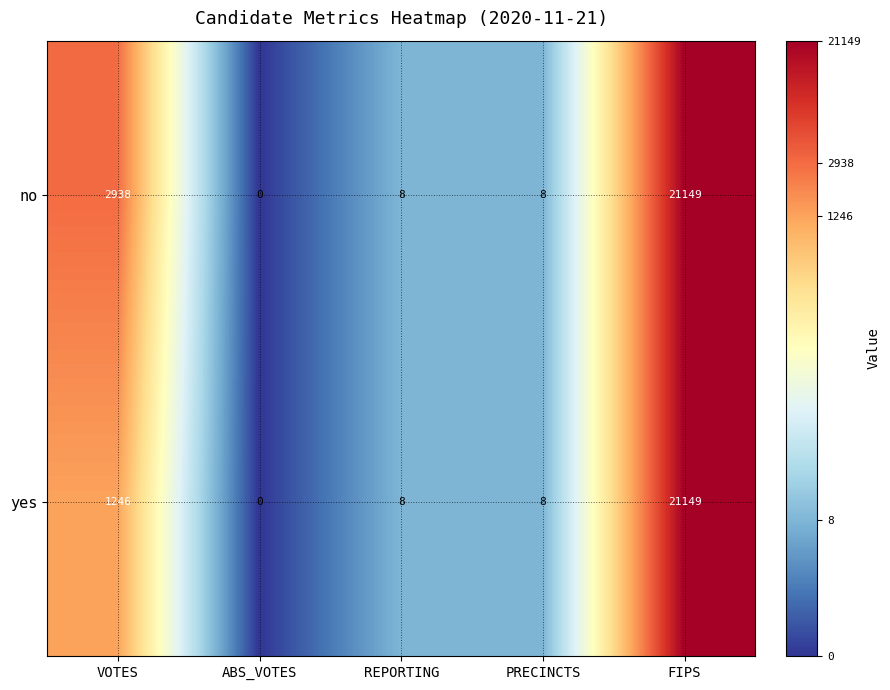

True or false: no has a value of 5247 at VOTES.

False